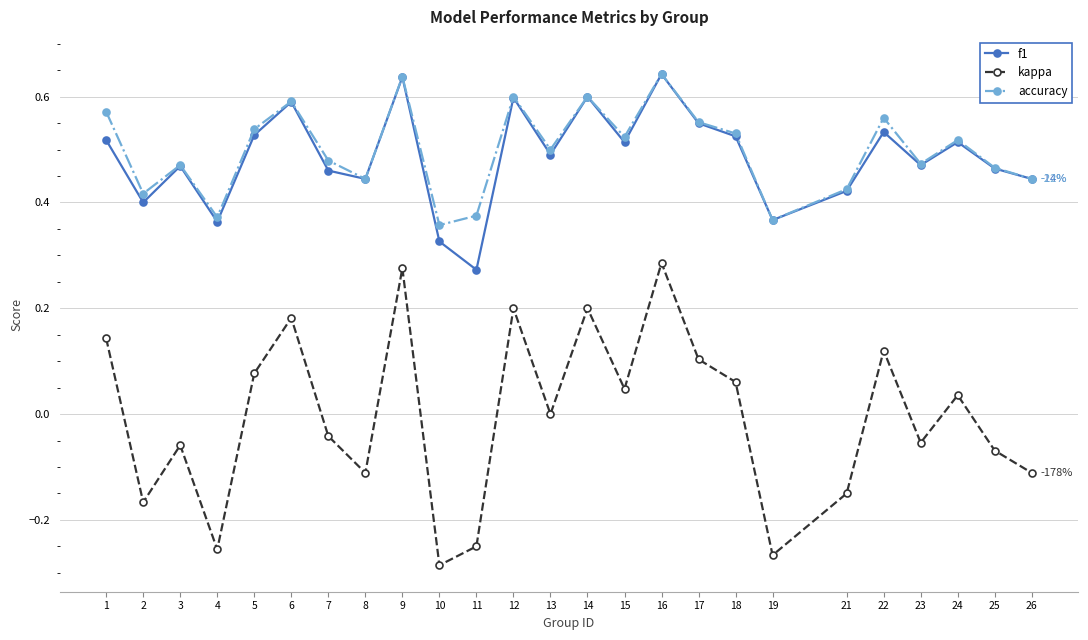

What is the total value across all series at 7?

0.9